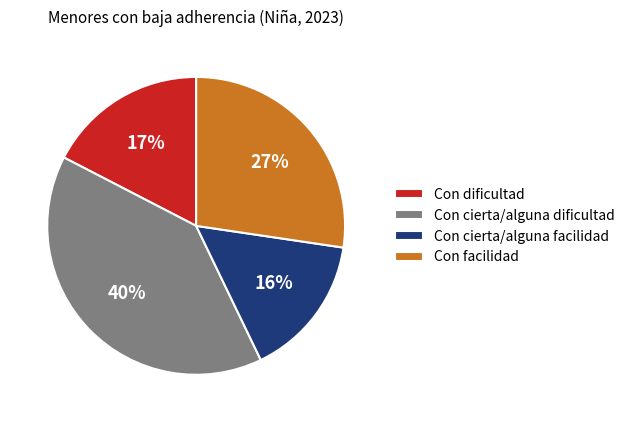

What percentage is the Con cierta/alguna dificultad slice, to the nearest percent?

40%